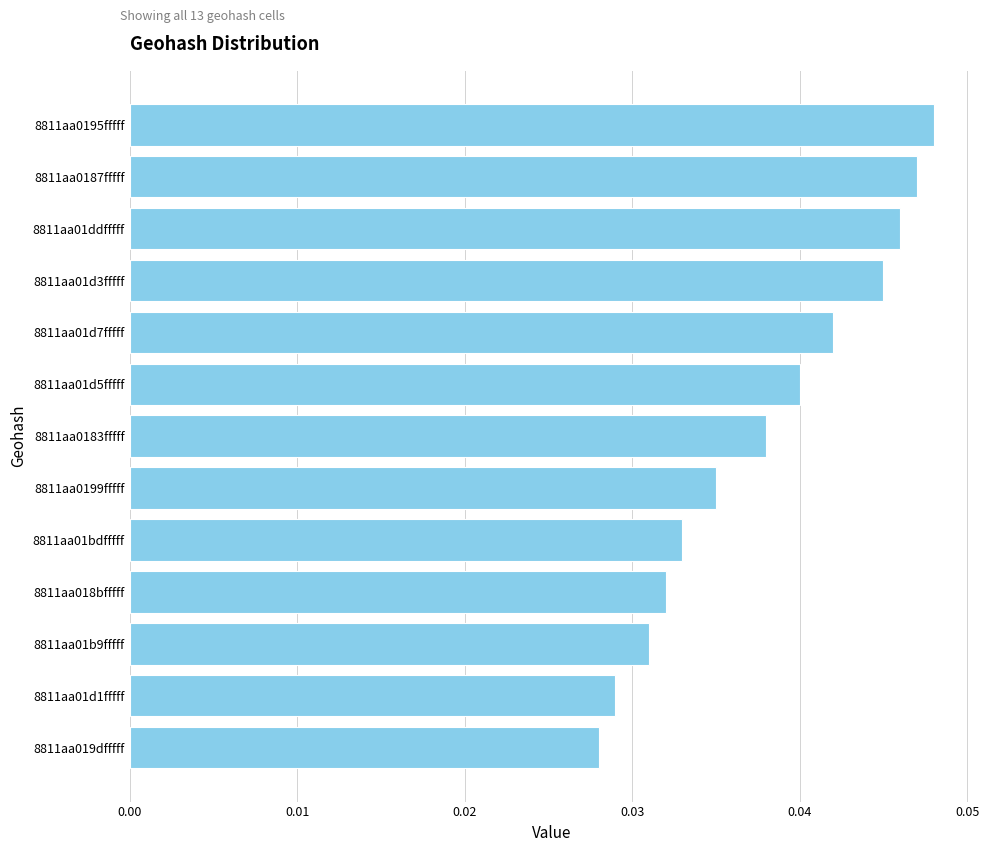

List the labels in order of value, smallest first.

8811aa019dfffff, 8811aa01d1fffff, 8811aa01b9fffff, 8811aa018bfffff, 8811aa01bdfffff, 8811aa0199fffff, 8811aa0183fffff, 8811aa01d5fffff, 8811aa01d7fffff, 8811aa01d3fffff, 8811aa01ddfffff, 8811aa0187fffff, 8811aa0195fffff